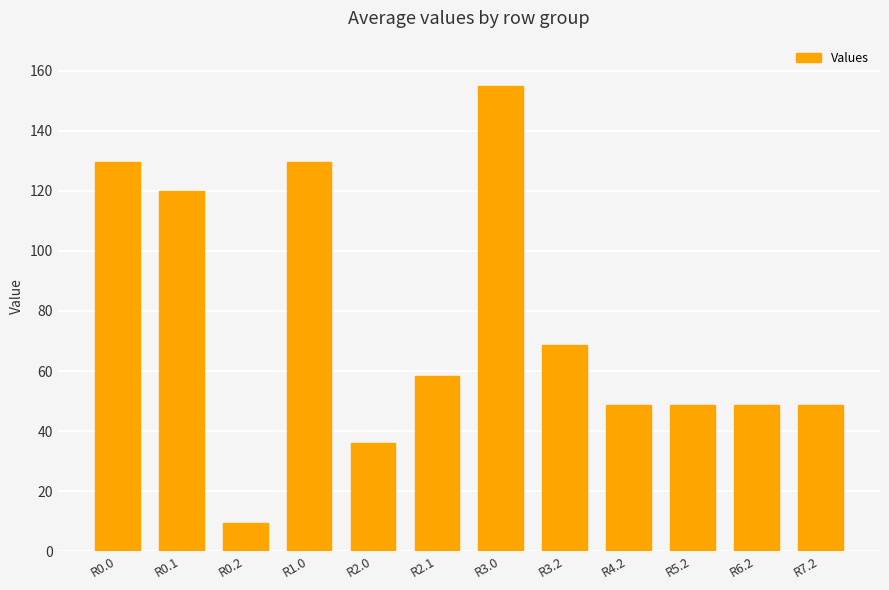

How many distinct data groups are displayed?

1